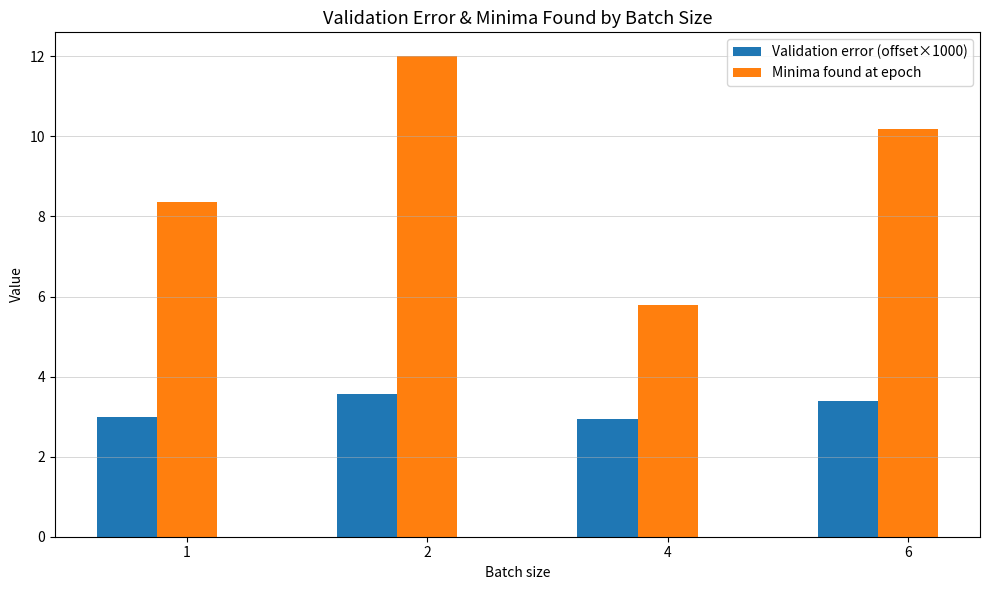

What is the total value across all series at 1?

11.3